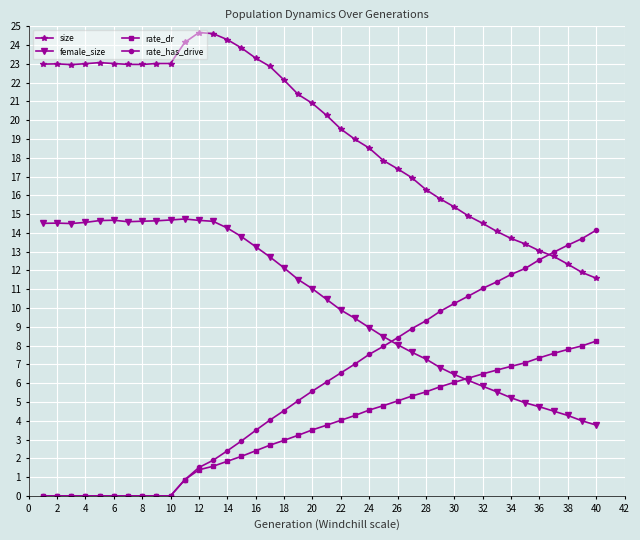

What is the value of the female_size point at the 21st from the left?

10.5